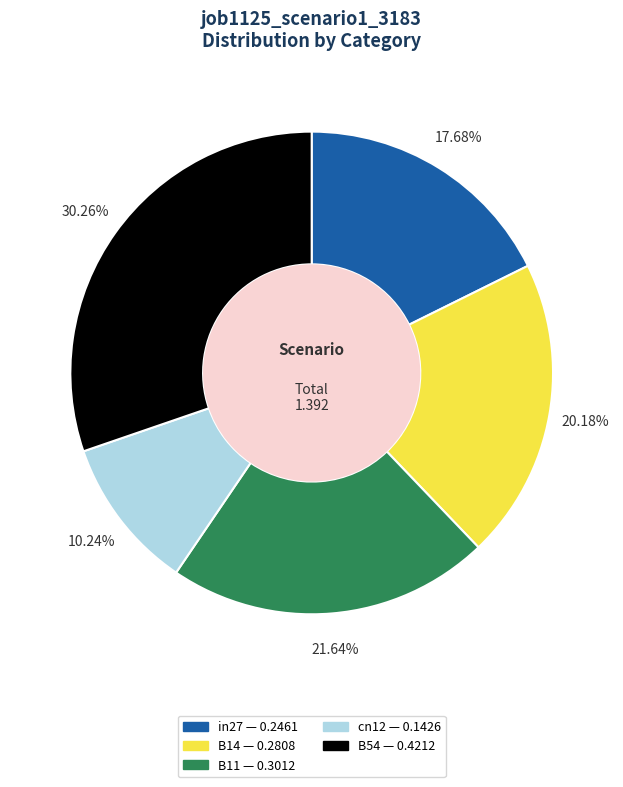

To the nearest percent, what portion does cn12 represent?

10%